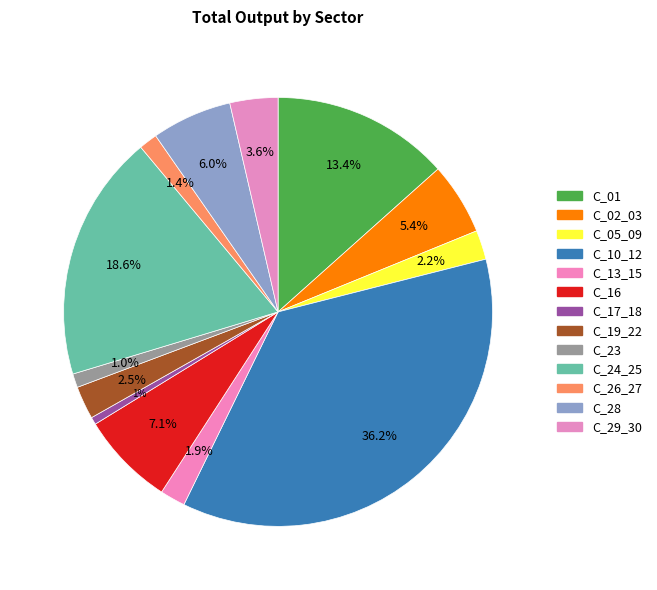

The C_01 slice represents 13% of the pie. True or false?

True